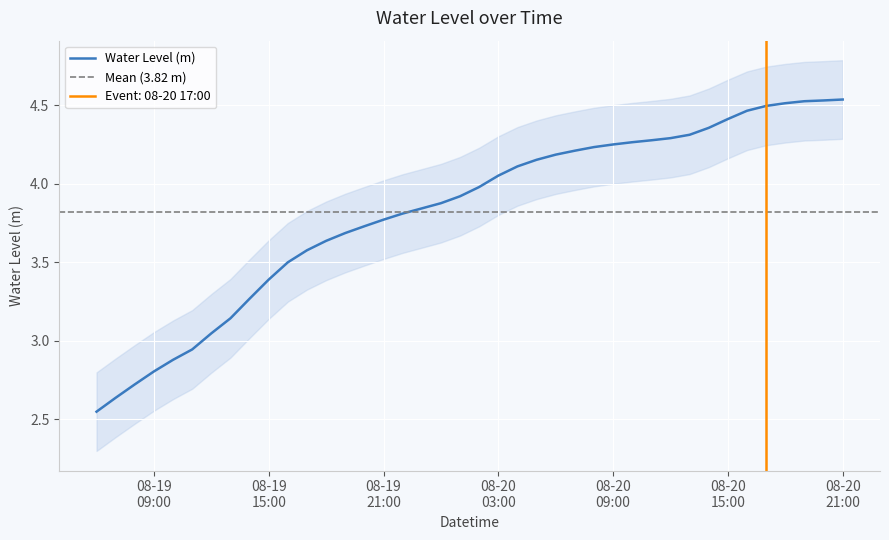

At which label does the data first exceed 3?

2024-08-19 12:00:00